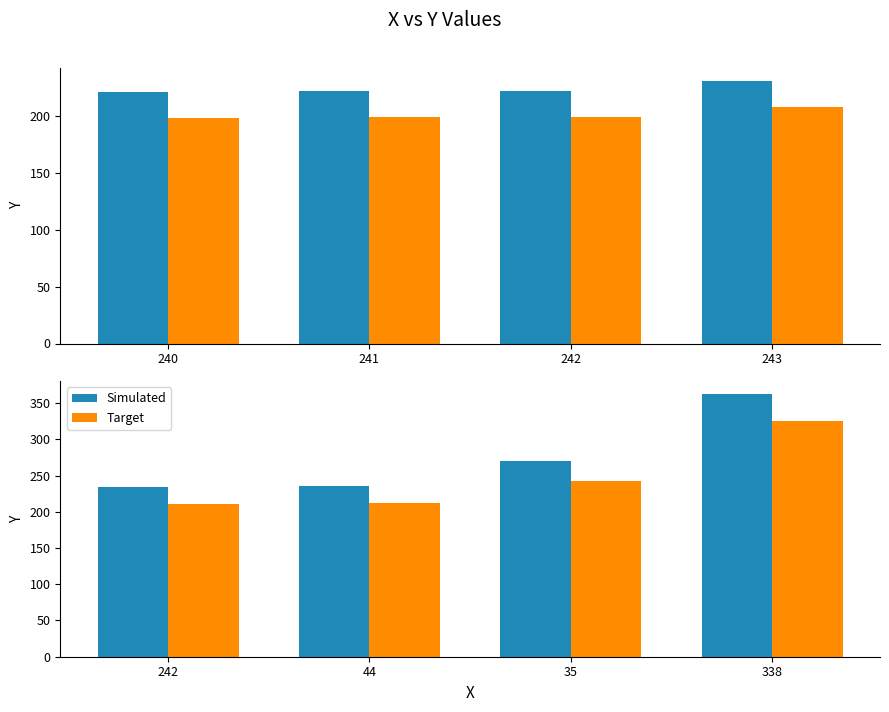

The value of Simulated at 35 is 128.9. True or false?

False